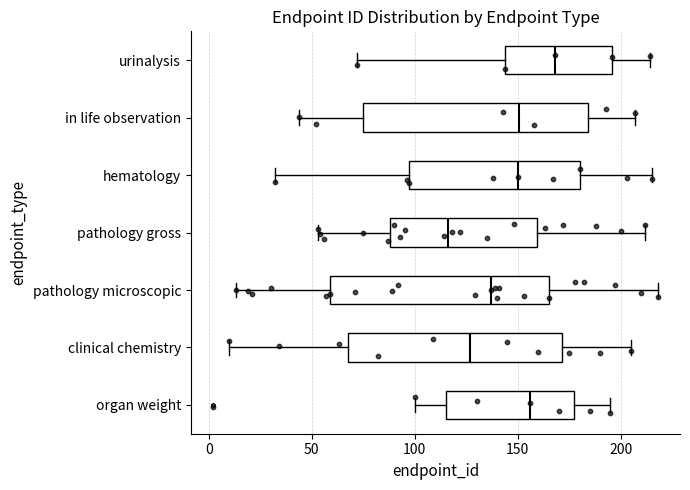

Reading bottom to top, read every box against the x-axis: the position of its median line, the range the box covers, and the ends of its whiskers. The values are not printed on the chart, so give them approximately, as read against the axis.

organ weight: median 155, box 115 to 180, whiskers 100 to 195
clinical chemistry: median 125, box 70 to 170, whiskers 10 to 205
pathology microscopic: median 135, box 60 to 165, whiskers 15 to 220
pathology gross: median 115, box 90 to 160, whiskers 55 to 210
hematology: median 150, box 95 to 180, whiskers 30 to 215
in life observation: median 150, box 75 to 185, whiskers 45 to 205
urinalysis: median 170, box 145 to 195, whiskers 70 to 215